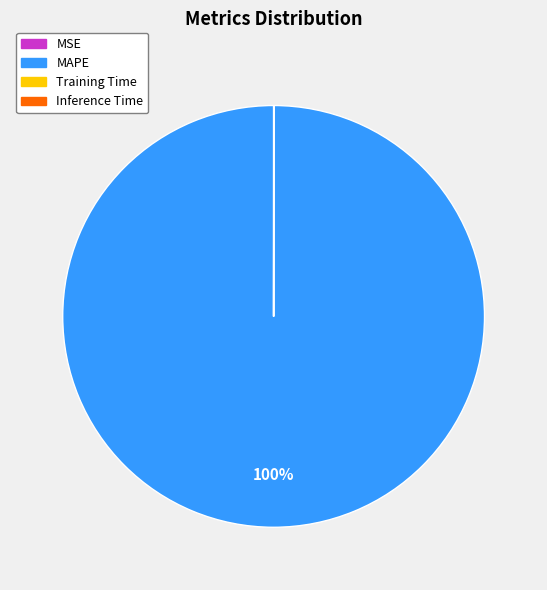

Is it true that MAPE is 100% of the pie?

True